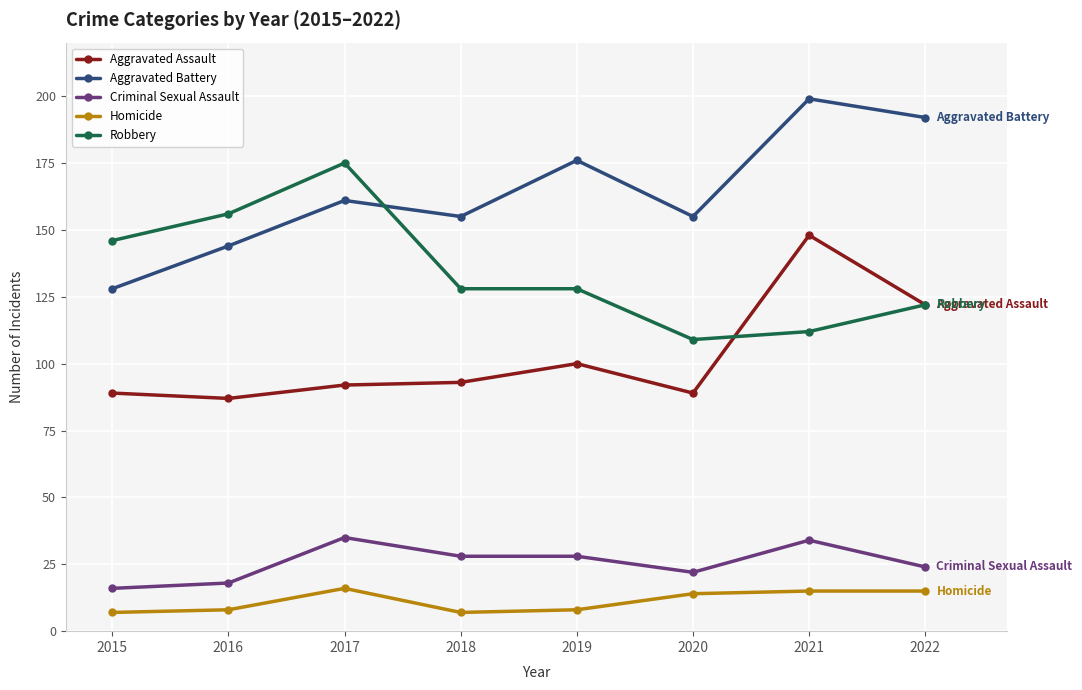

What is the difference between the Aggravated Assault values at 2016 and 2019?

13